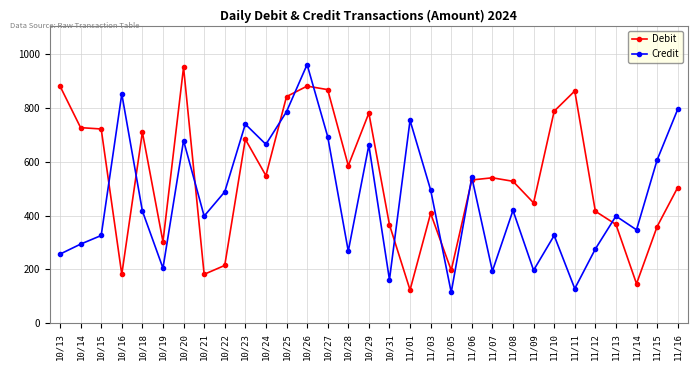

Between which two adjacent categories do Credit and Debit first intersect?

10/15 and 10/16